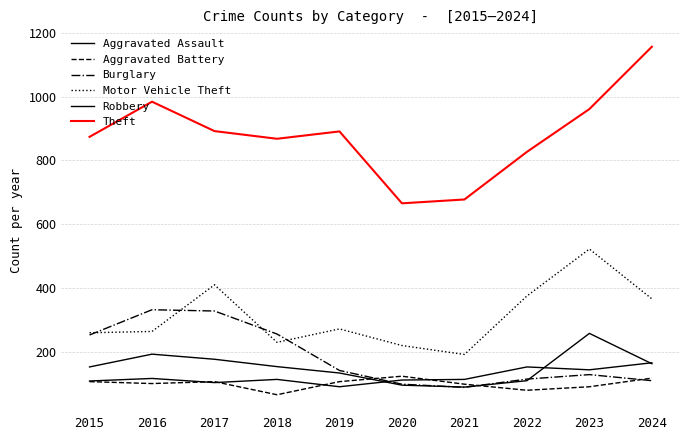

What is the total value across all series at 2016?

1996